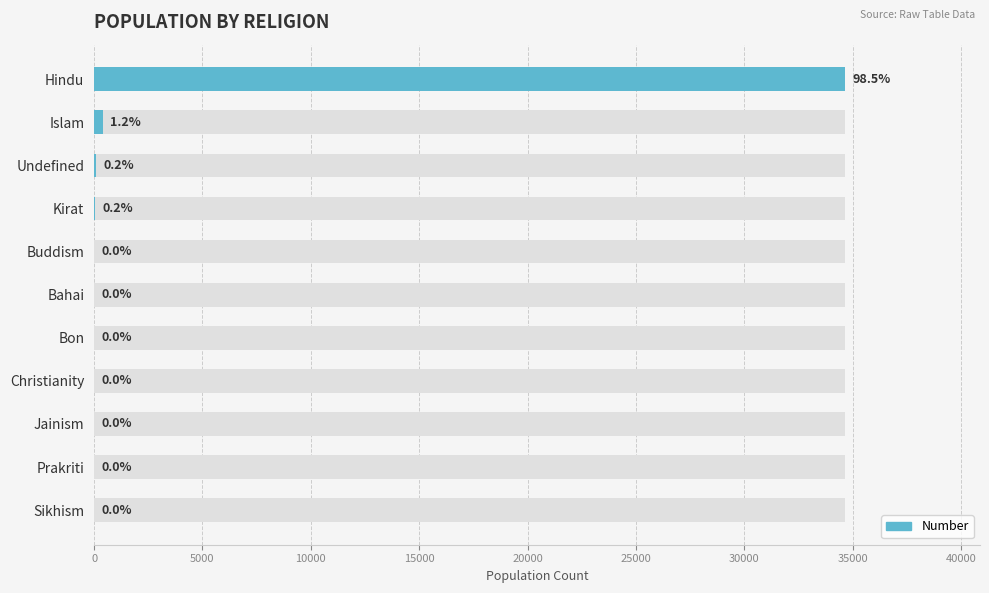

True or false: the data shows -13857 at Sikhism.

False